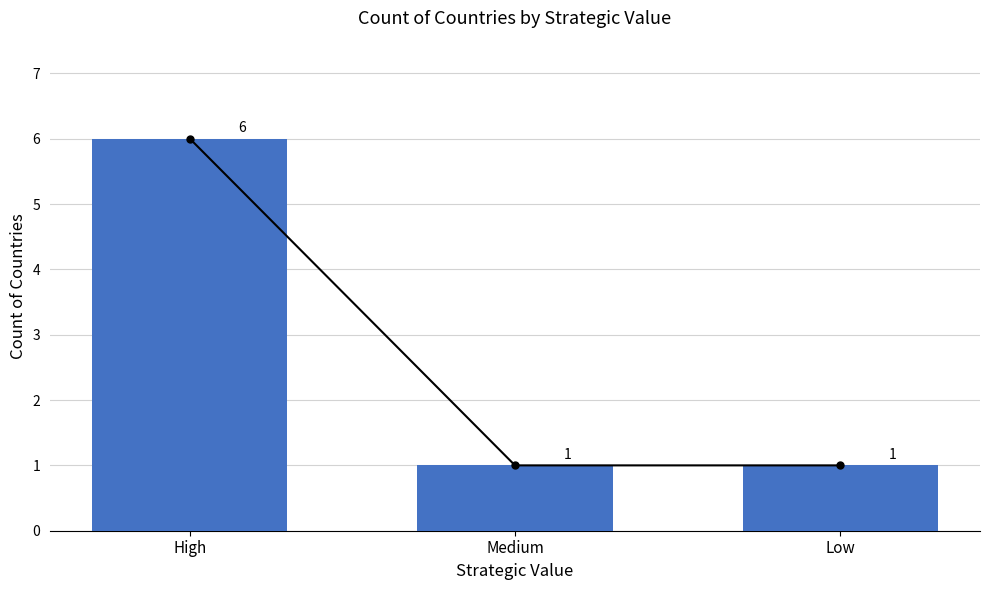

Where is the data nearest to the value 3?

Medium